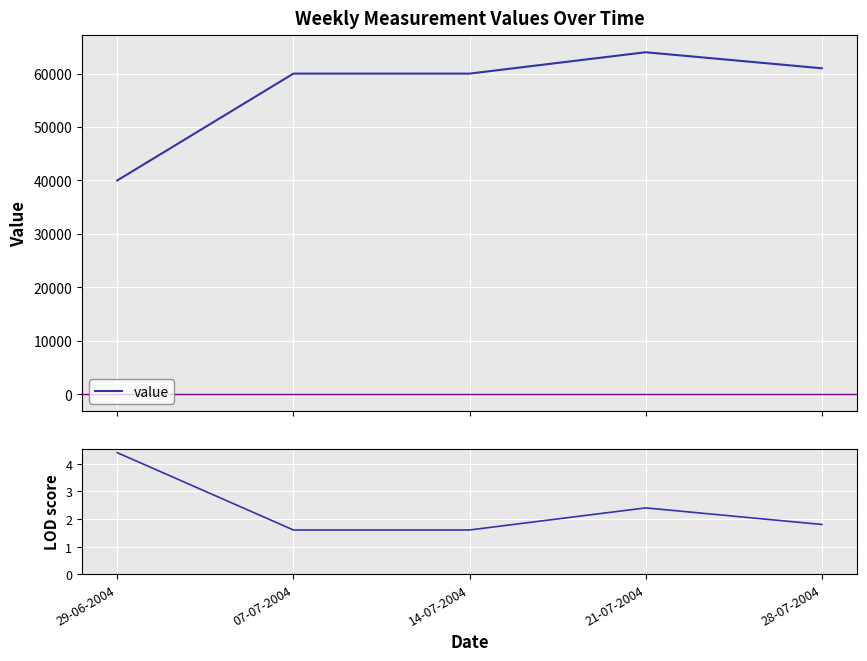

True or false: value and LOD score intersect in this chart.

False